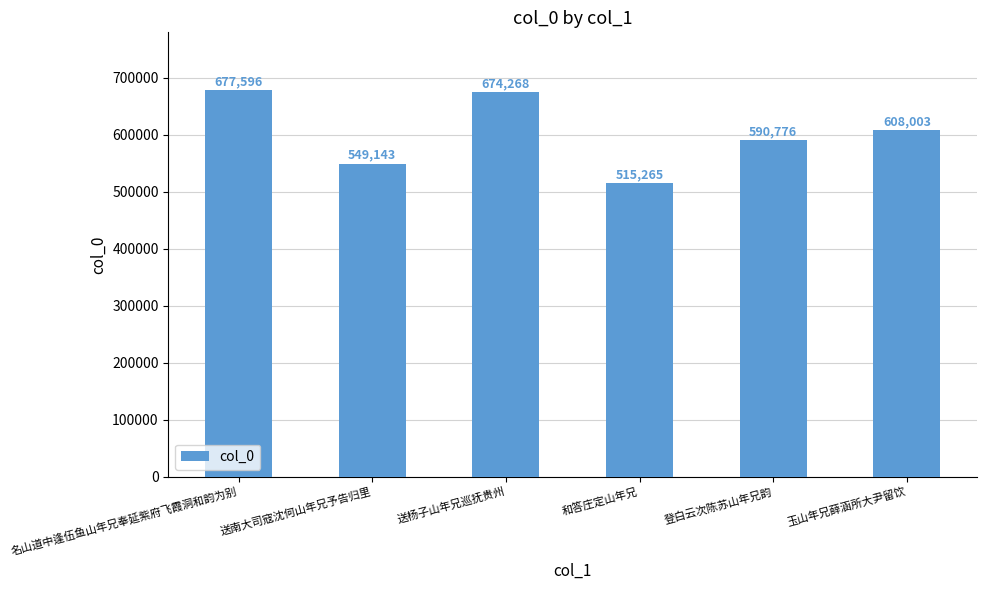

What is the difference between the values at 登白云次陈苏山年兄韵 and 送杨子山年兄巡抚贵州?

83492